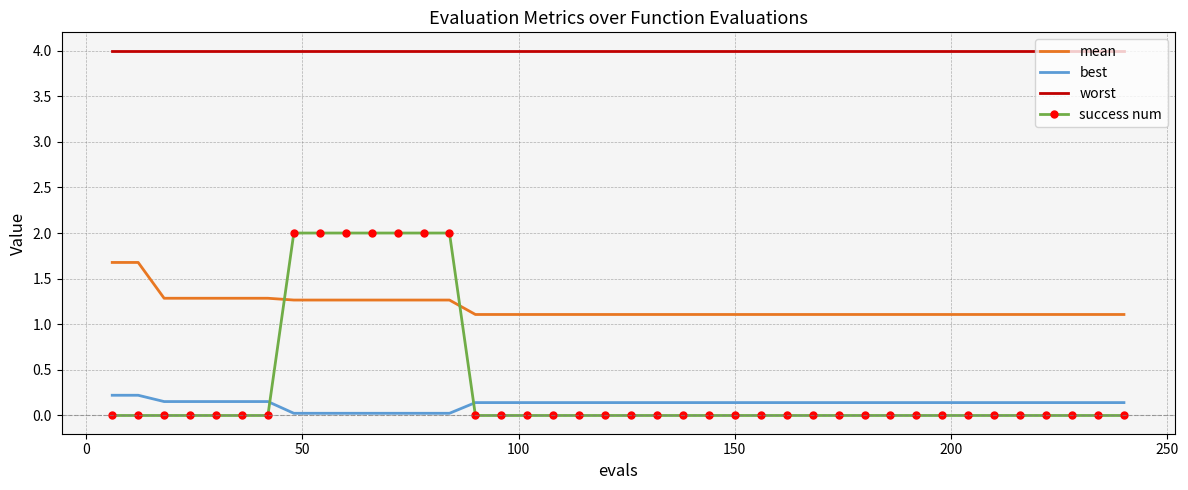

What is the average value of the worst series?

4.0